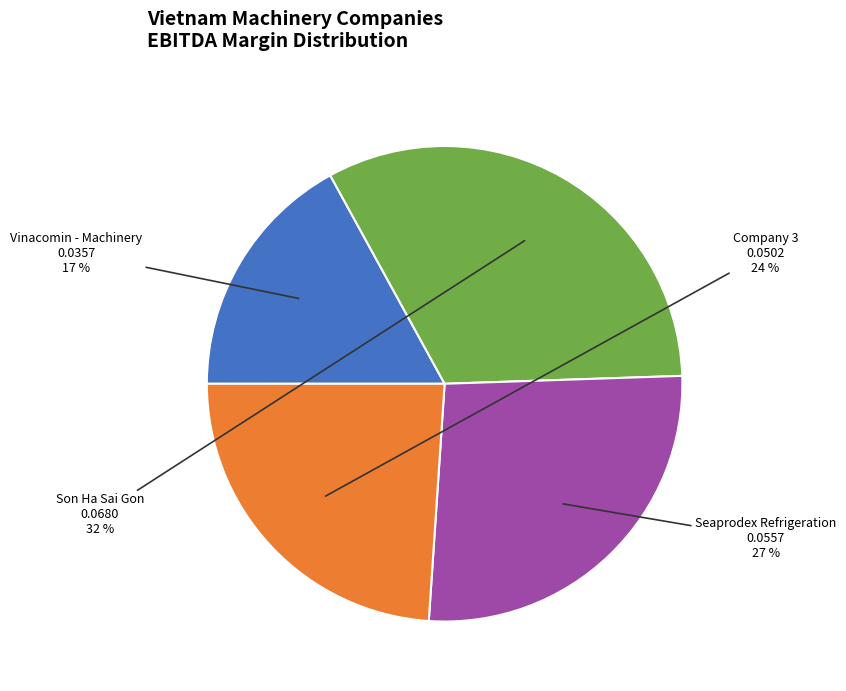

Is the sum of Son Ha Sai Gon and Vinacomin - Machinery greater than half?

No